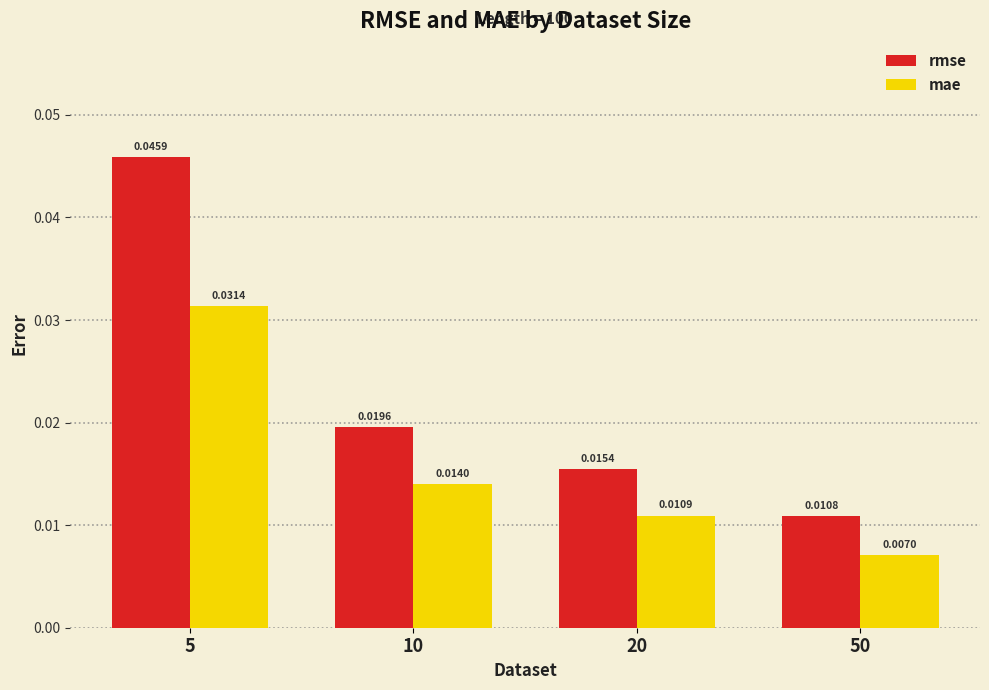

How many categories are shown in the chart?

4